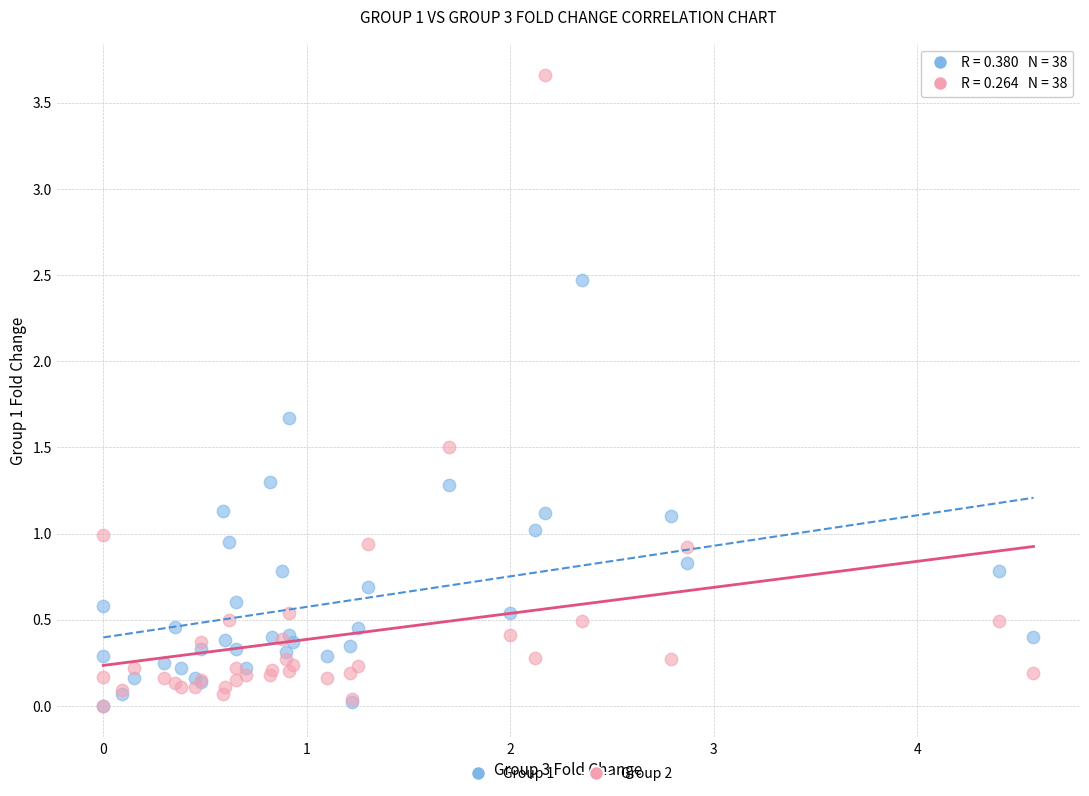

What are all the series names shown in the legend?

Group 1, Group 2